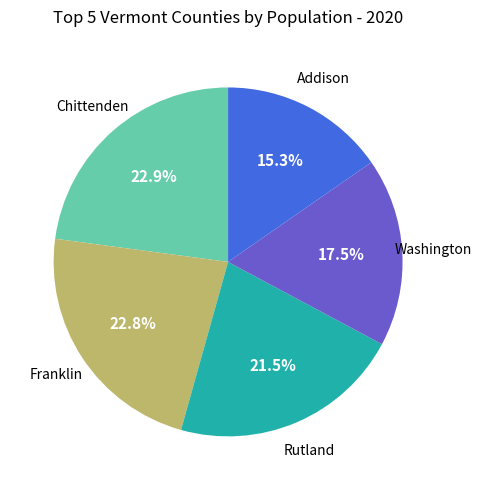

How many slices are in this pie chart?

5